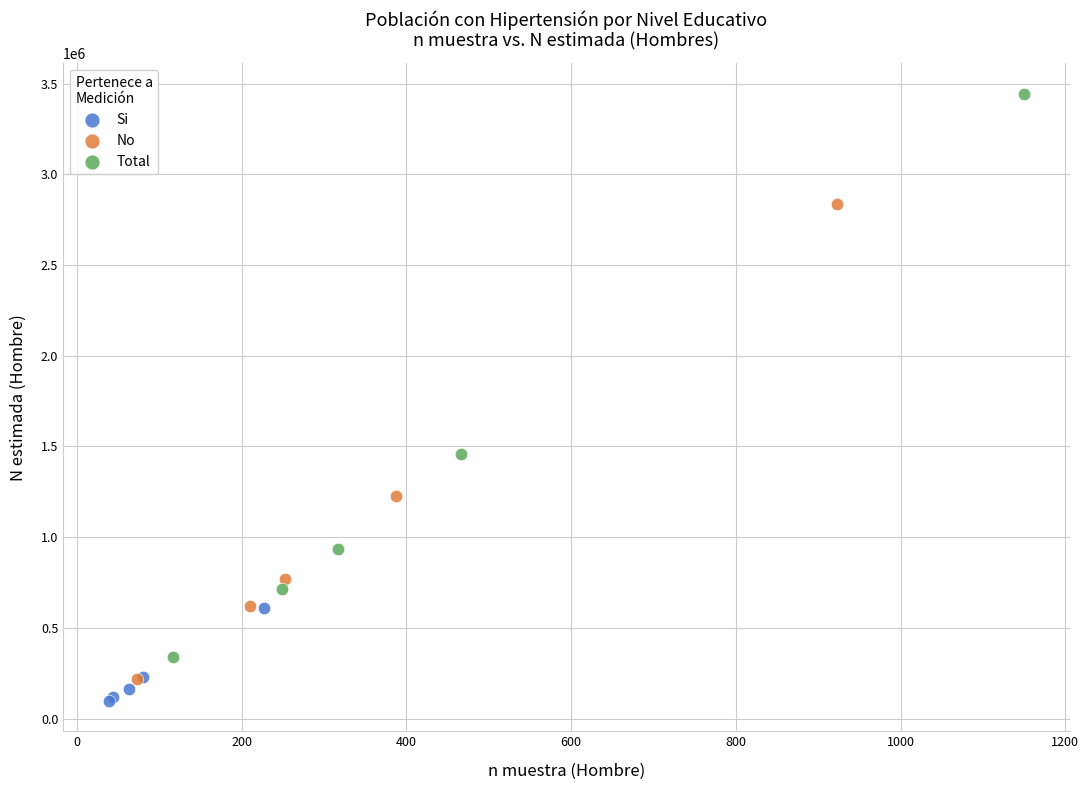

Which series has the largest Y range (max minus min)?

Total